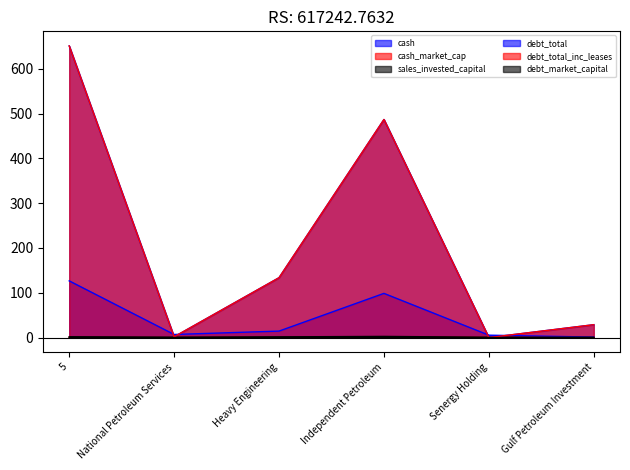

Is the value of debt_market_capital at National Petroleum Services greater than the value of debt_total at Independent Petroleum?

No